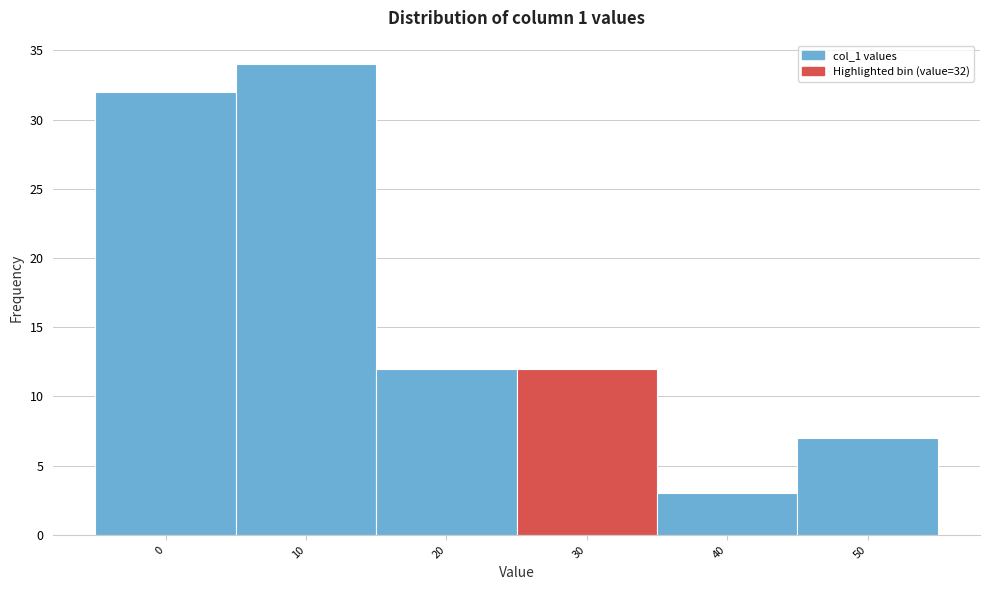

Reading right to left, what are all the values shown in this chart?

50=7	40=3	30=12	20=12	10=34	0=32